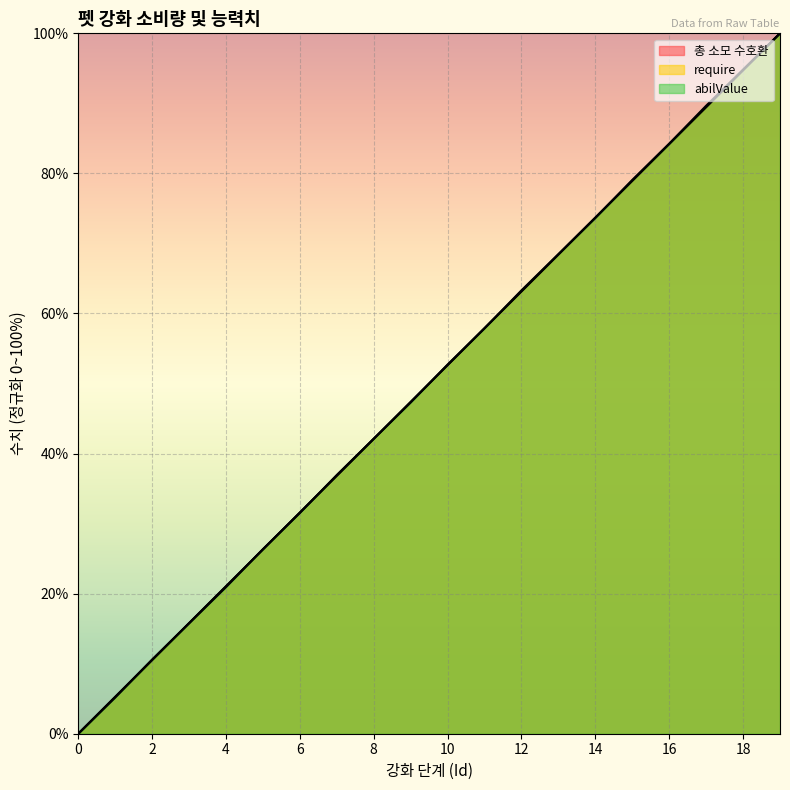

True or false: require and 총 소모 수호환 cross at least once.

False